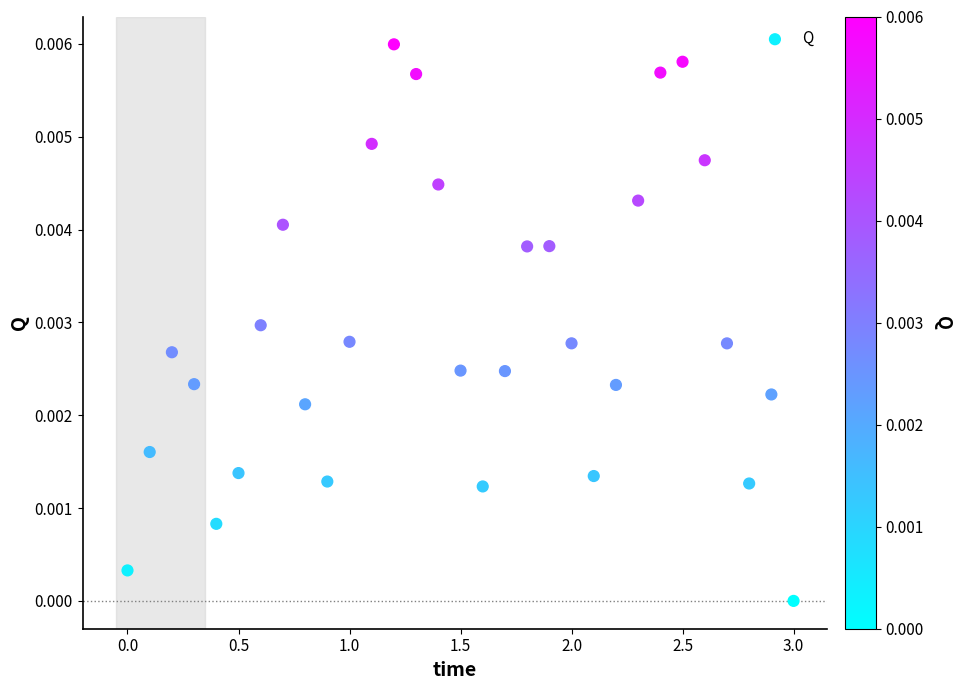

What is the range of X values (max minus min)?

3.0